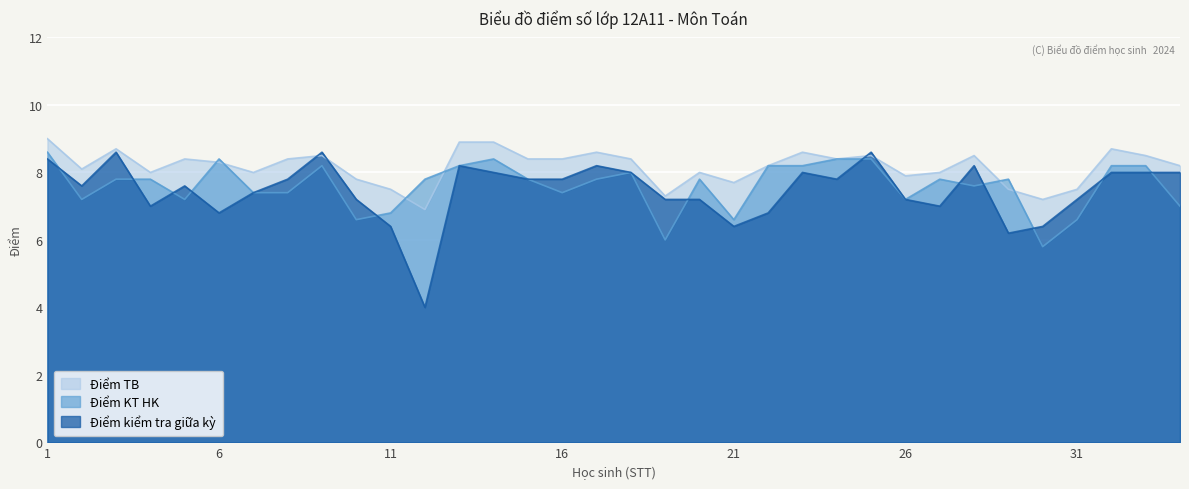

What is the difference between the maximum and minimum values in the Điểm kiểm tra giữa kỳ series?

4.6